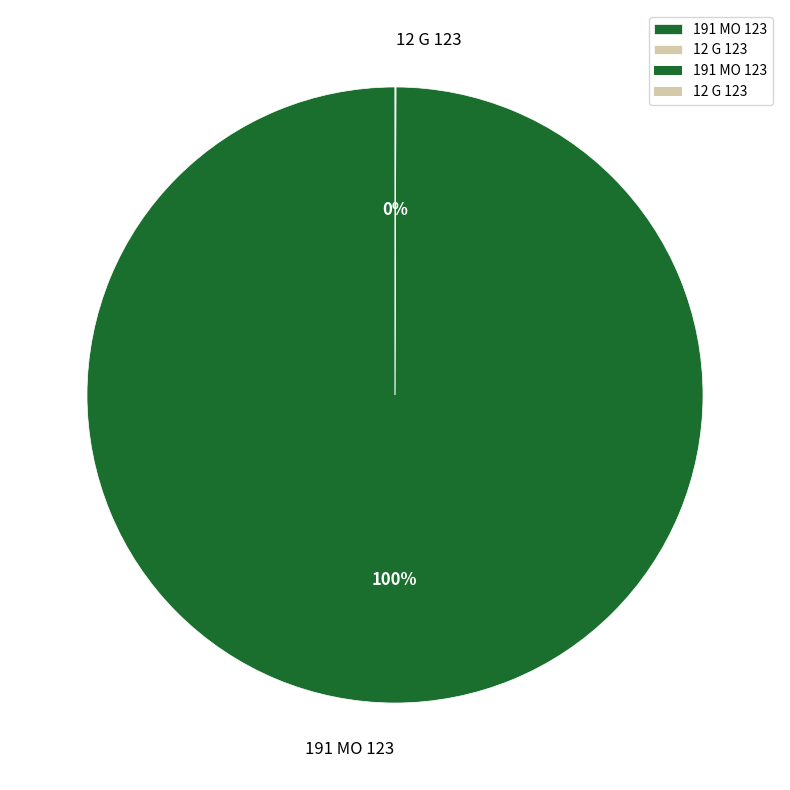

To the nearest percent, what percentage of the pie is 191 MO 123?

100%